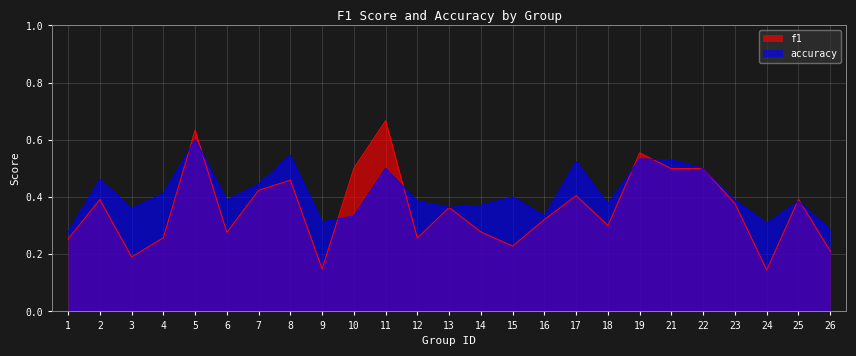

Which series has the widest spread of values?

f1